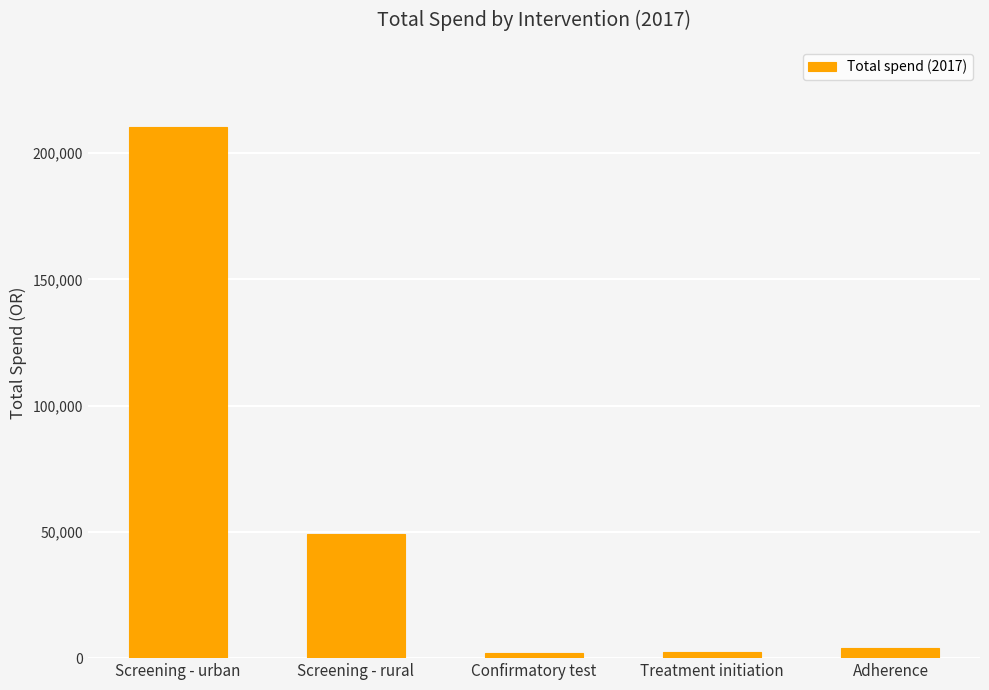

What is the label of the 1st bar from the left?

Screening - urban